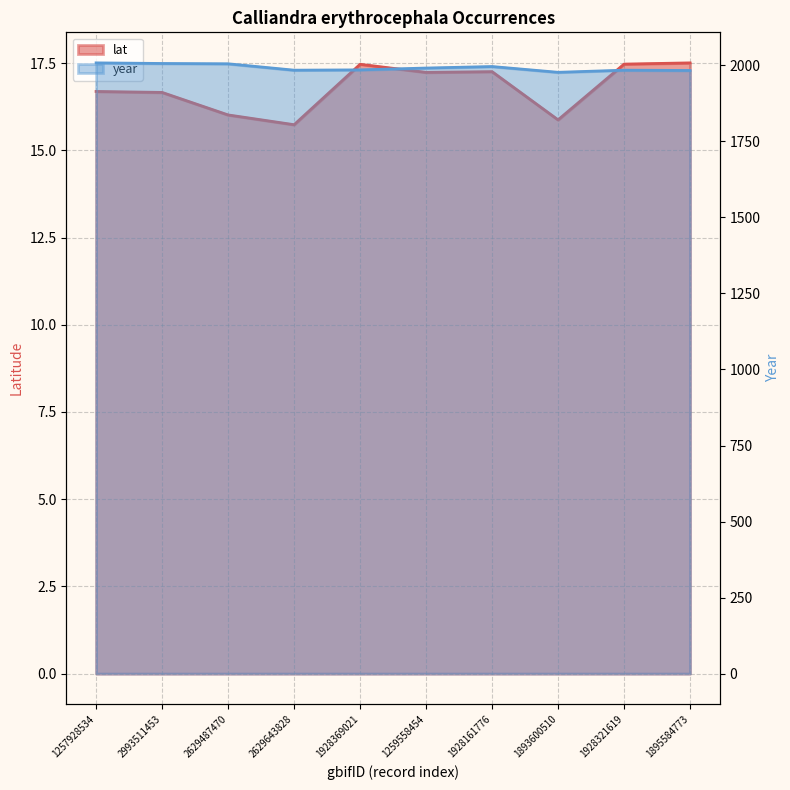

Rank the categories by year value from highest to lowest.

1257928534, 2993511453, 2629487470, 1928161776, 1259558454, 1928369021, 2629643828, 1928321619, 1895584773, 1893600510